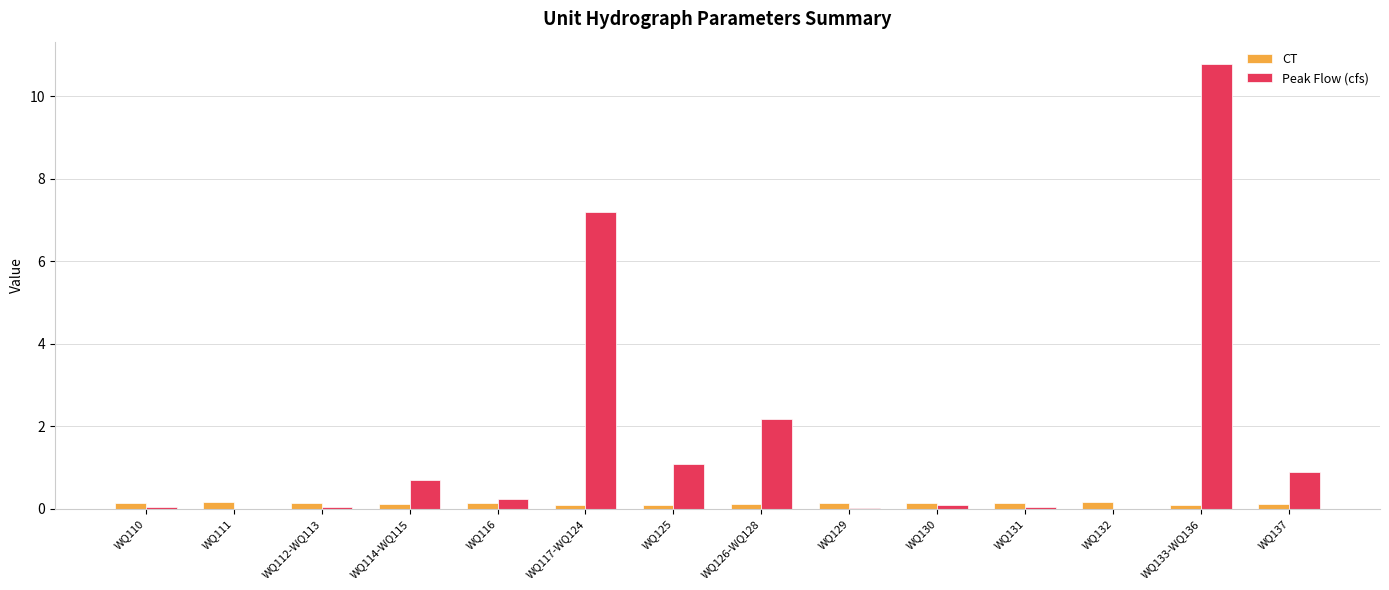

What is the greatest value displayed?

10.8